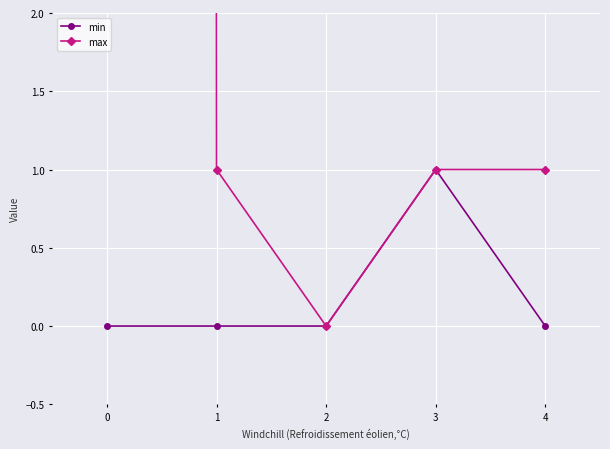

What is the sum of all max values?

1002